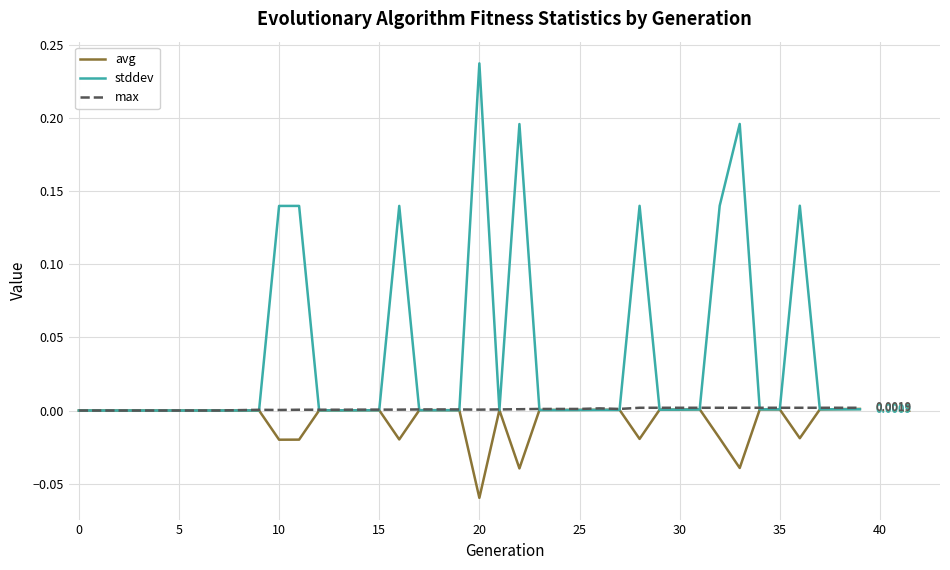

Which series has the widest spread of values?

stddev